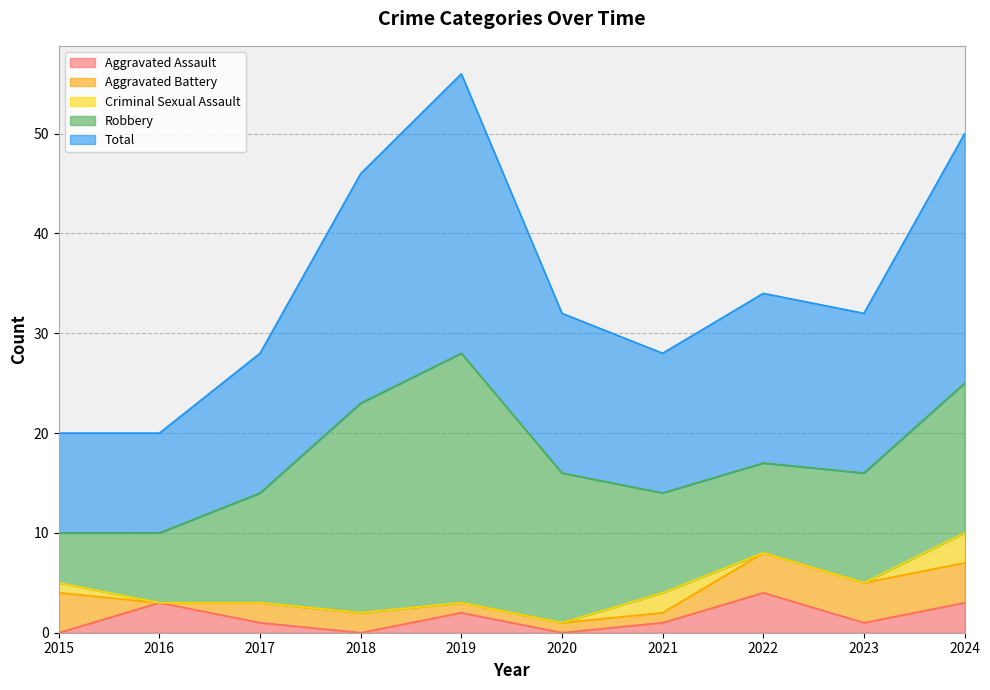

The value of Criminal Sexual Assault at 2015 is 0. True or false?

False